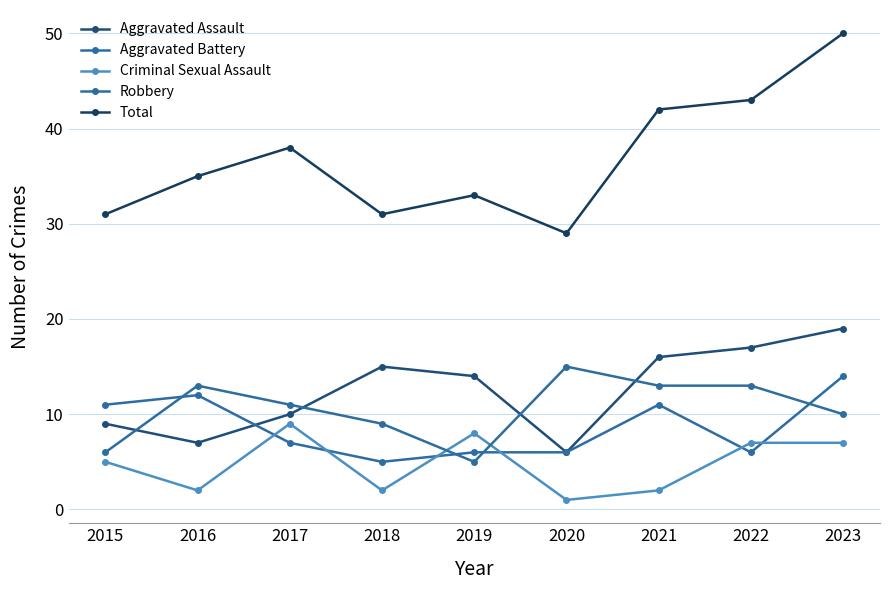

True or false: Aggravated Battery and Total cross at least once.

False